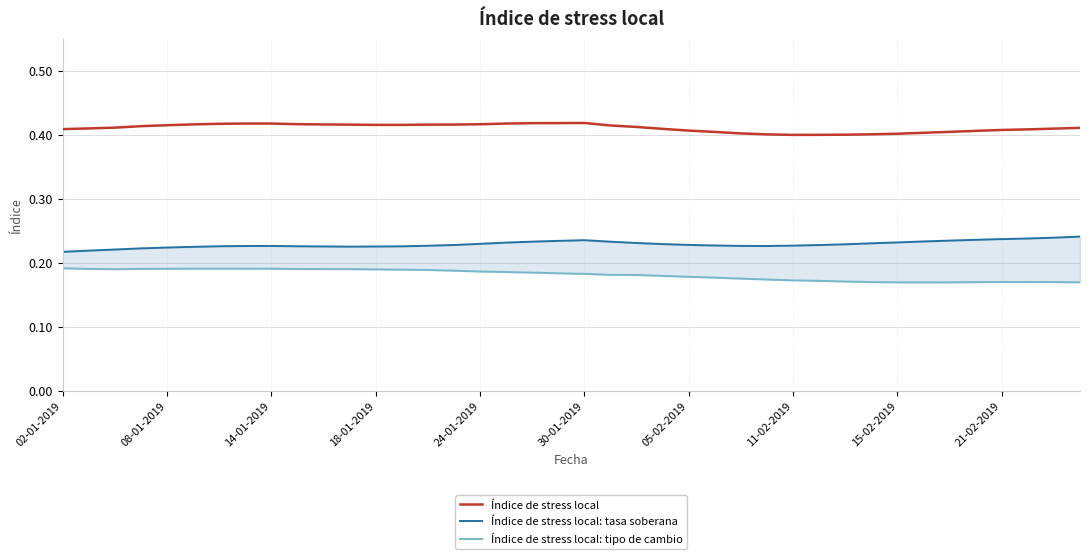

What is the value of the Índice de stress local: tipo de cambio point at the 17th from the left?

0.2